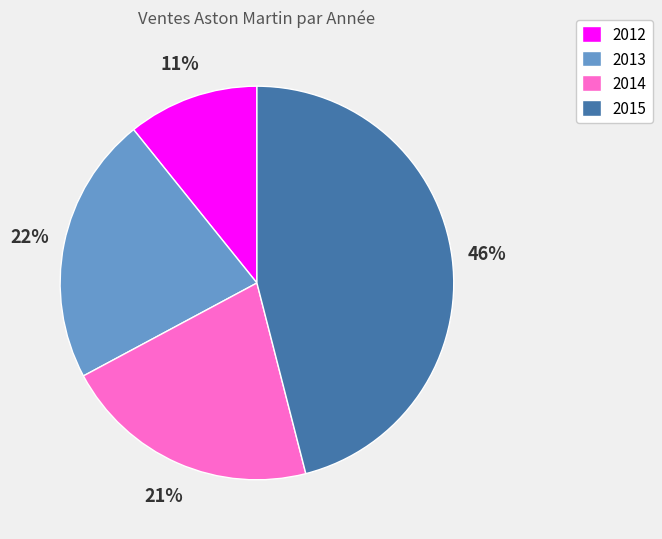

Which category has the smallest portion of the pie?

2012